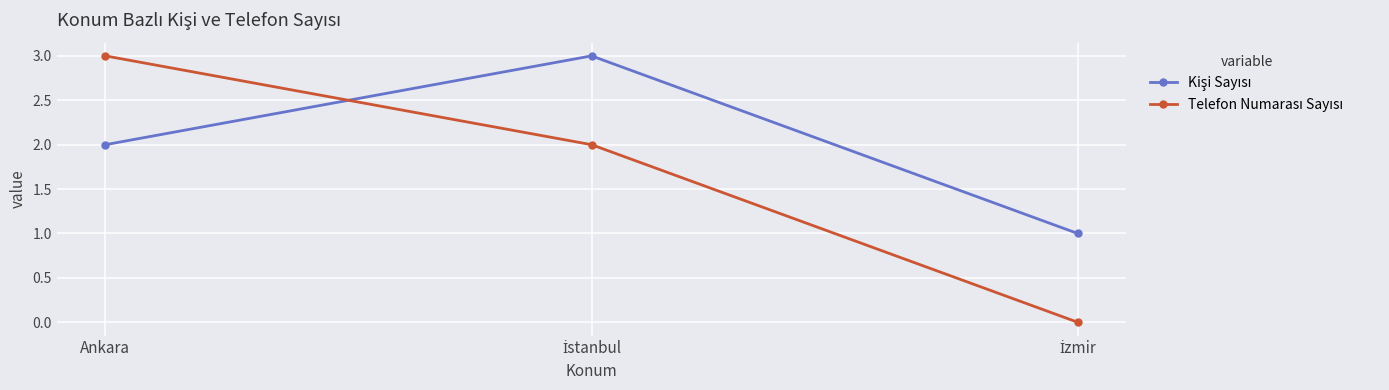

What position from the left is Ankara?

1